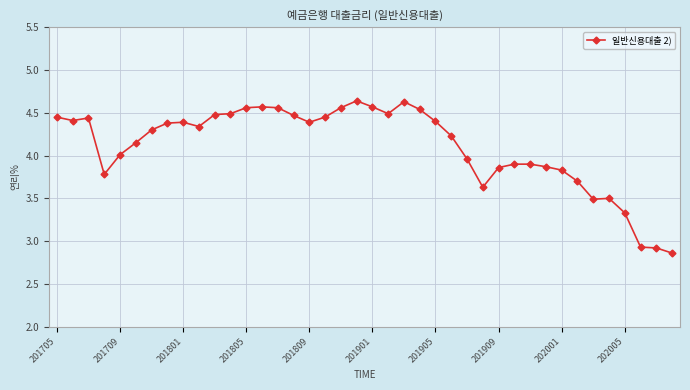

Does the chart have visible grid lines?

Yes